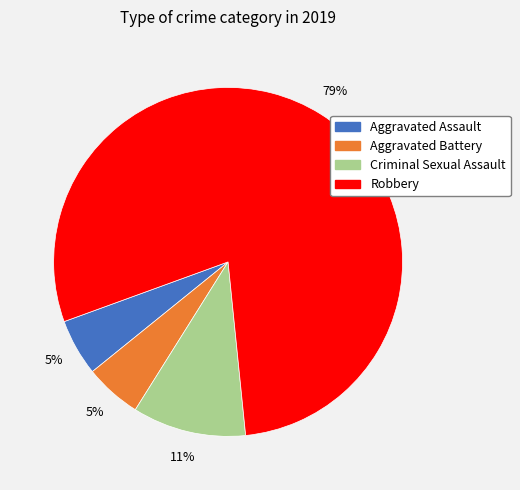

To the nearest percent, what is the difference between the largest and smallest slice percentages?

74%